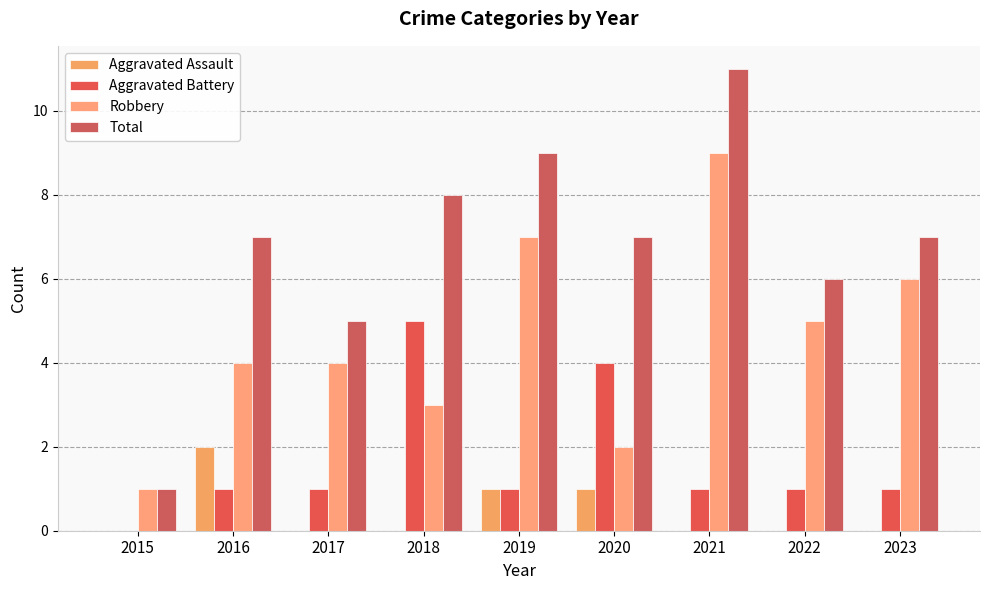

What is the greatest value displayed?

11